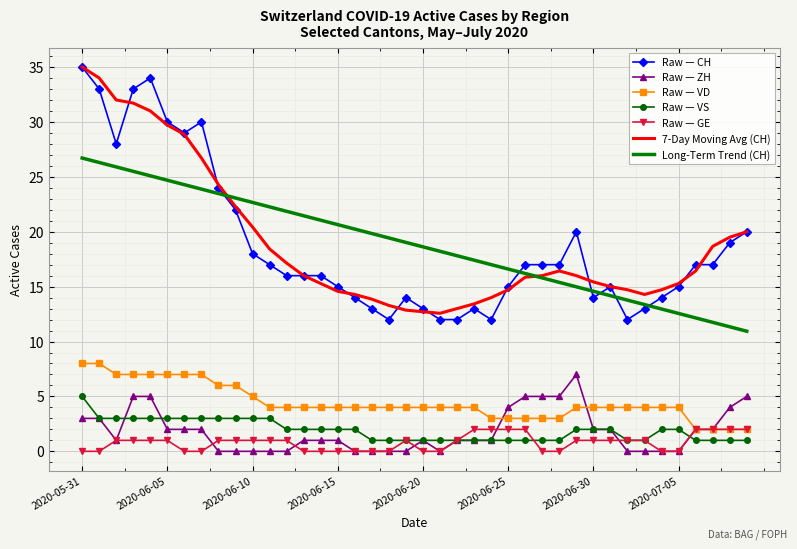

What are all the series names shown in the legend?

Raw — CH, Raw — ZH, Raw — VD, Raw — VS, Raw — GE, 7-Day Moving Avg (CH), Long-Term Trend (CH)